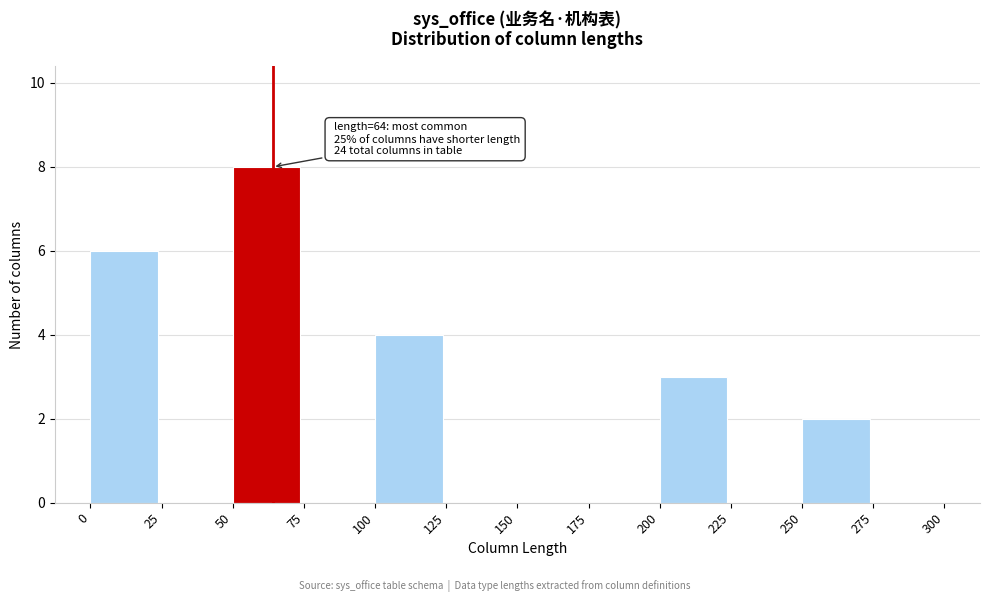

Which range on the x-axis has the tallest bar?

50 to 75